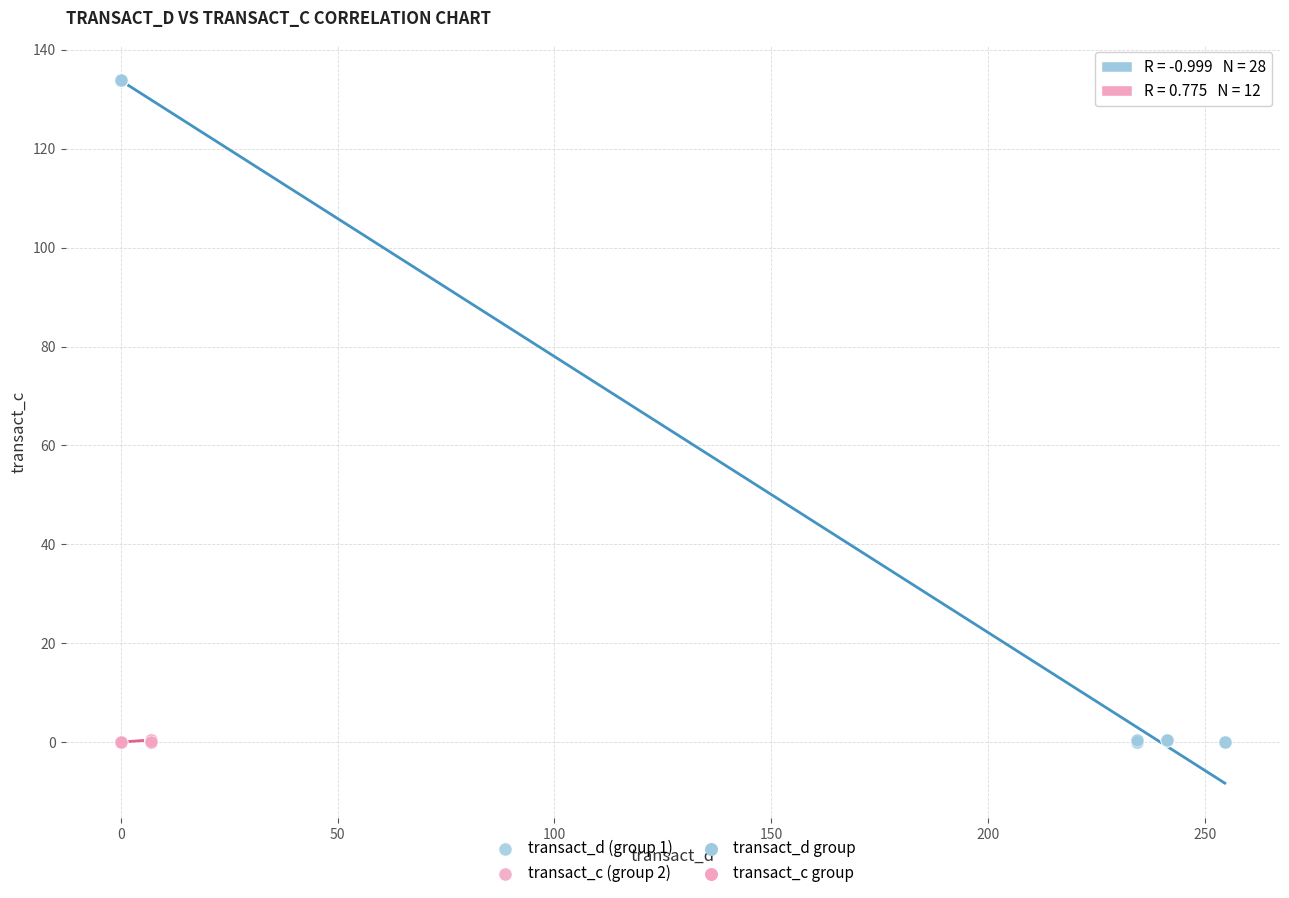

Which series contains the highest Y value?

transact_d (group 1)